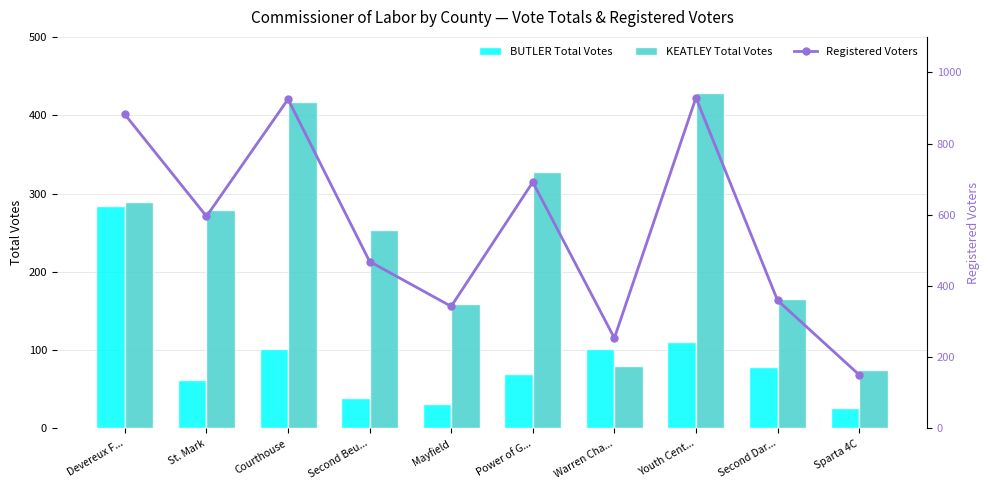

The KEATLEY Total Votes series shows 101 at Sparta 4C. True or false?

False